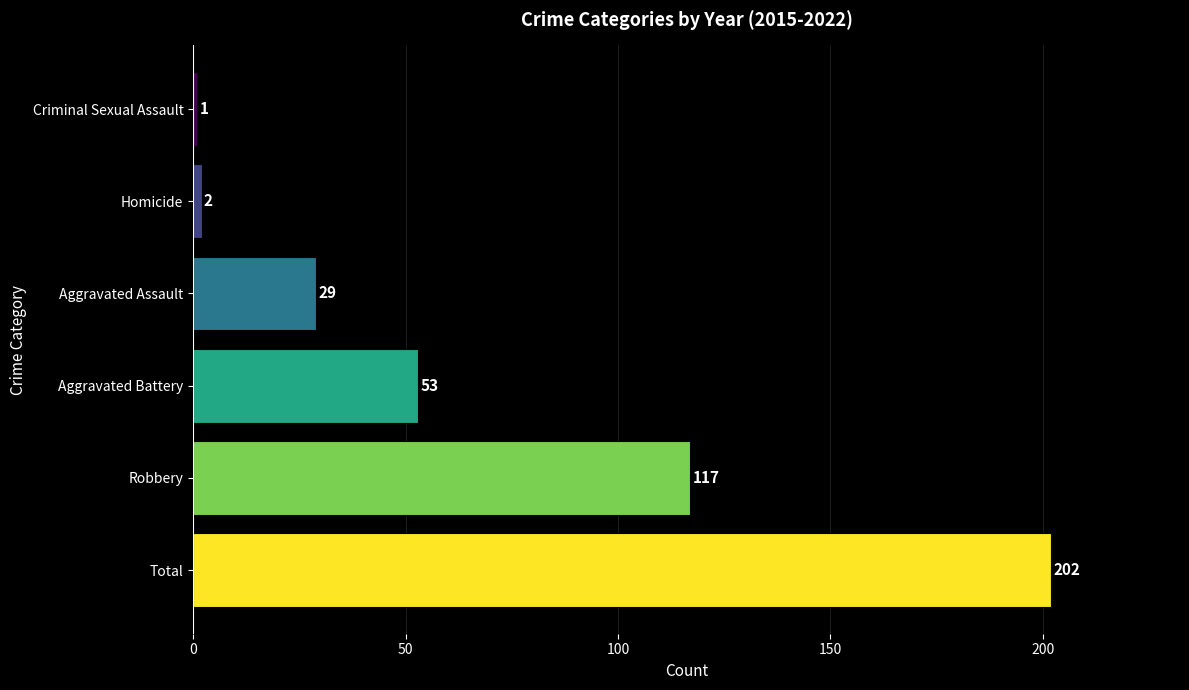

Reading top to bottom, extract all data points from this chart.

1	2	29	53	117	202